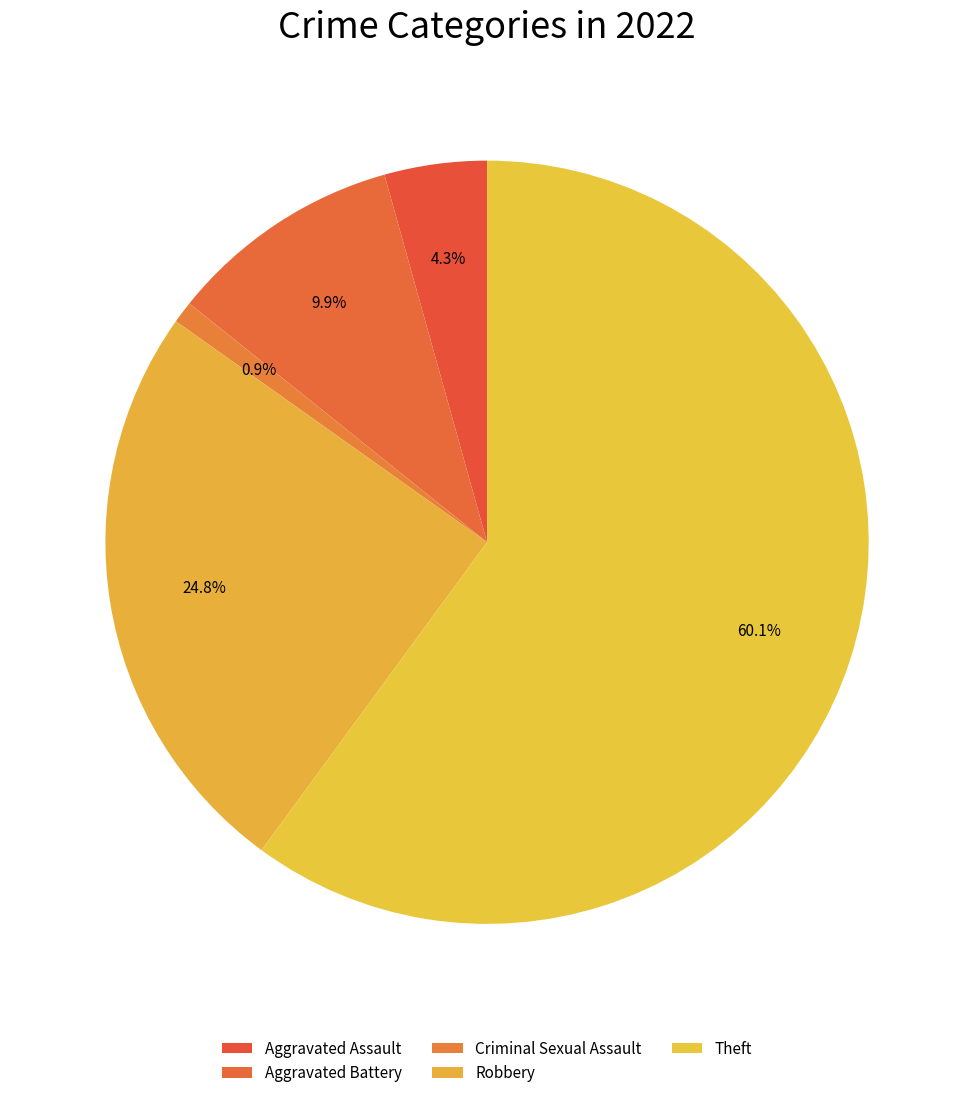

How many segments does this pie chart have?

5